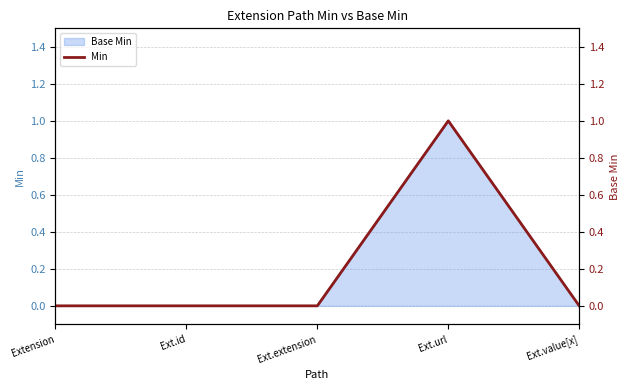

Reading left to right, what are all the values shown in this chart?

0	0	0	1	0